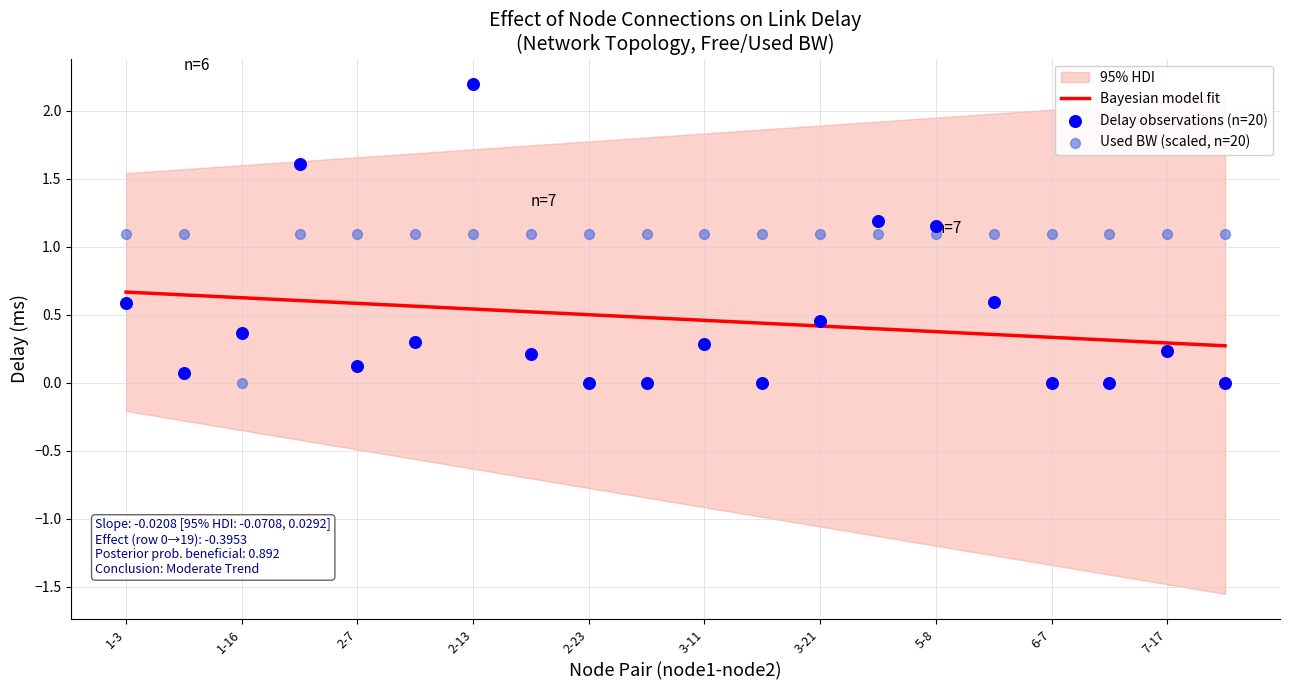

Which series contains the highest Y value?

delay